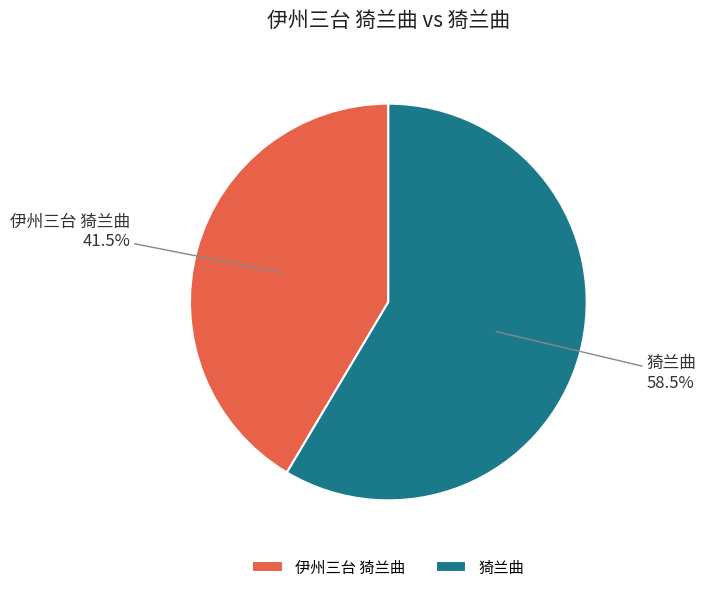

Does 猗兰曲 account for over 50% of the chart?

Yes